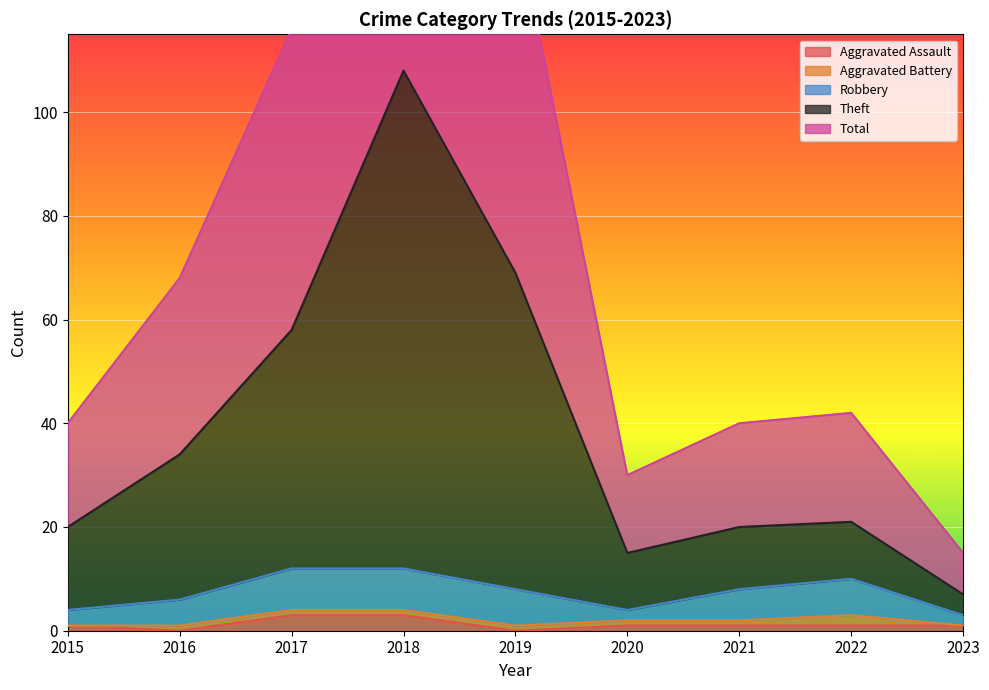

True or false: Aggravated Assault has a value of 0 at 2015.

False